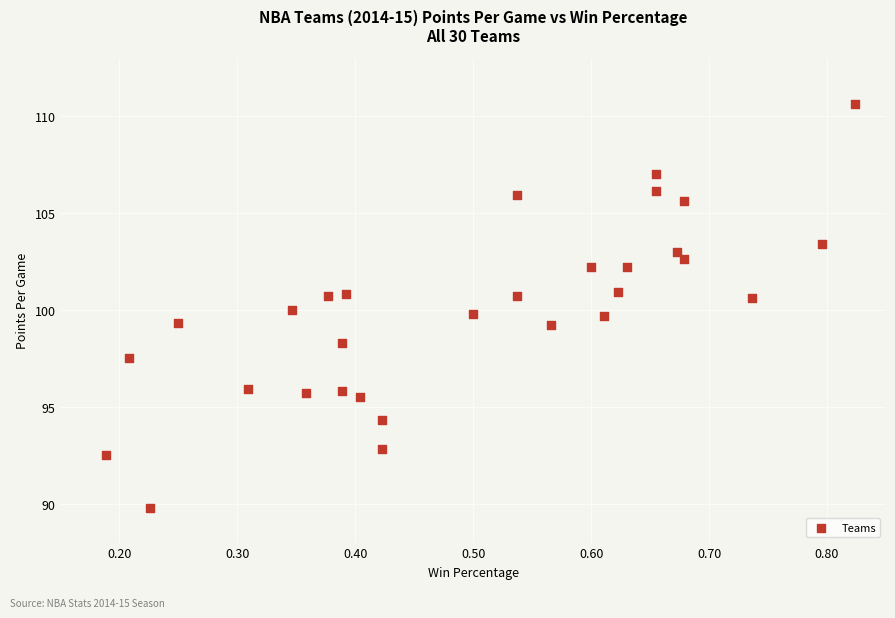

What is the range of X values (max minus min)?

0.6